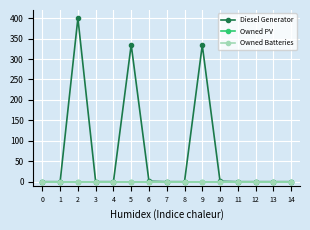

Which series has the widest spread of values?

Diesel Generator